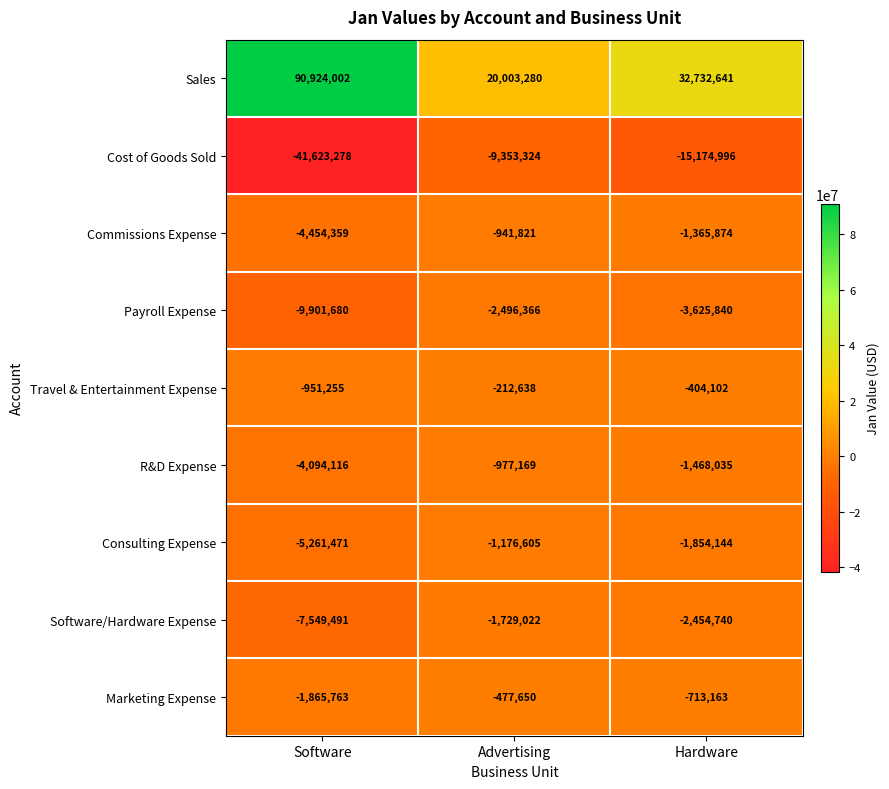

What value does the Marketing Expense series have at Software, to the nearest 100?

-1865800